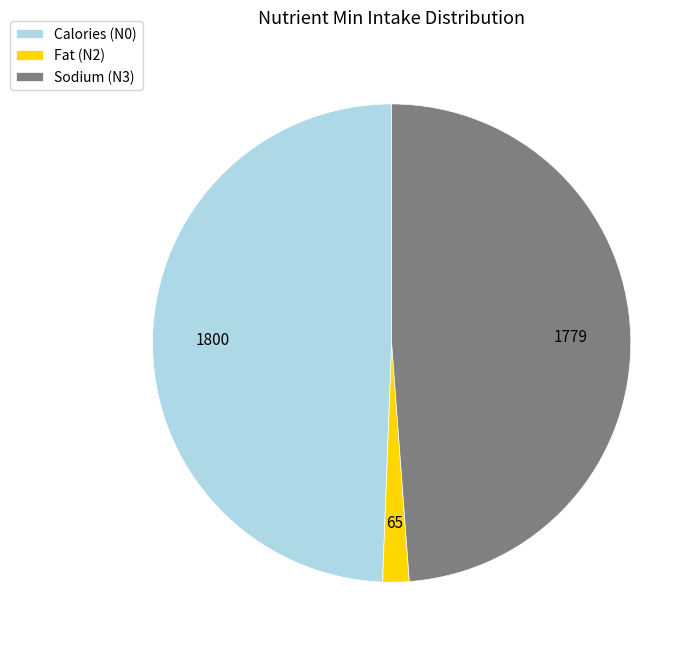

How many slices are in this pie chart?

3